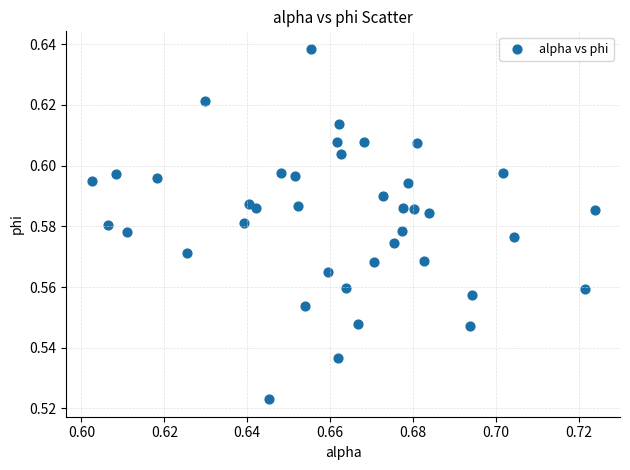

How many points are shown in the scatter plot?

40